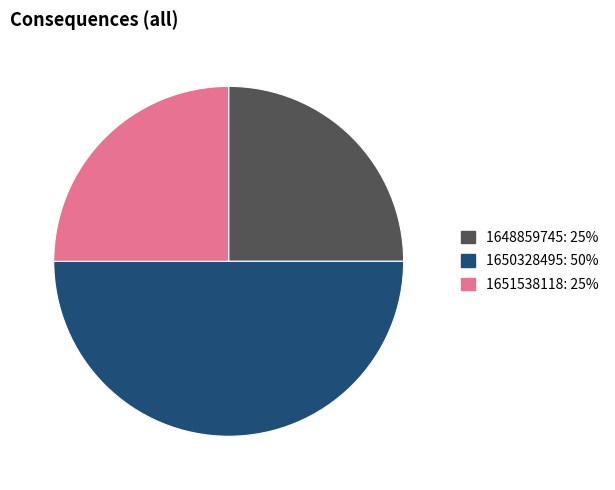

Does 1651538118 represent more than half of the total?

No